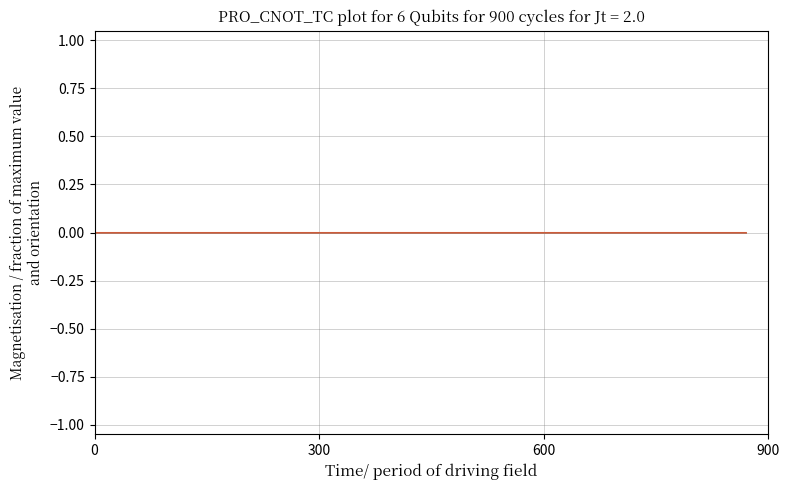

How many distinct data groups are displayed?

1